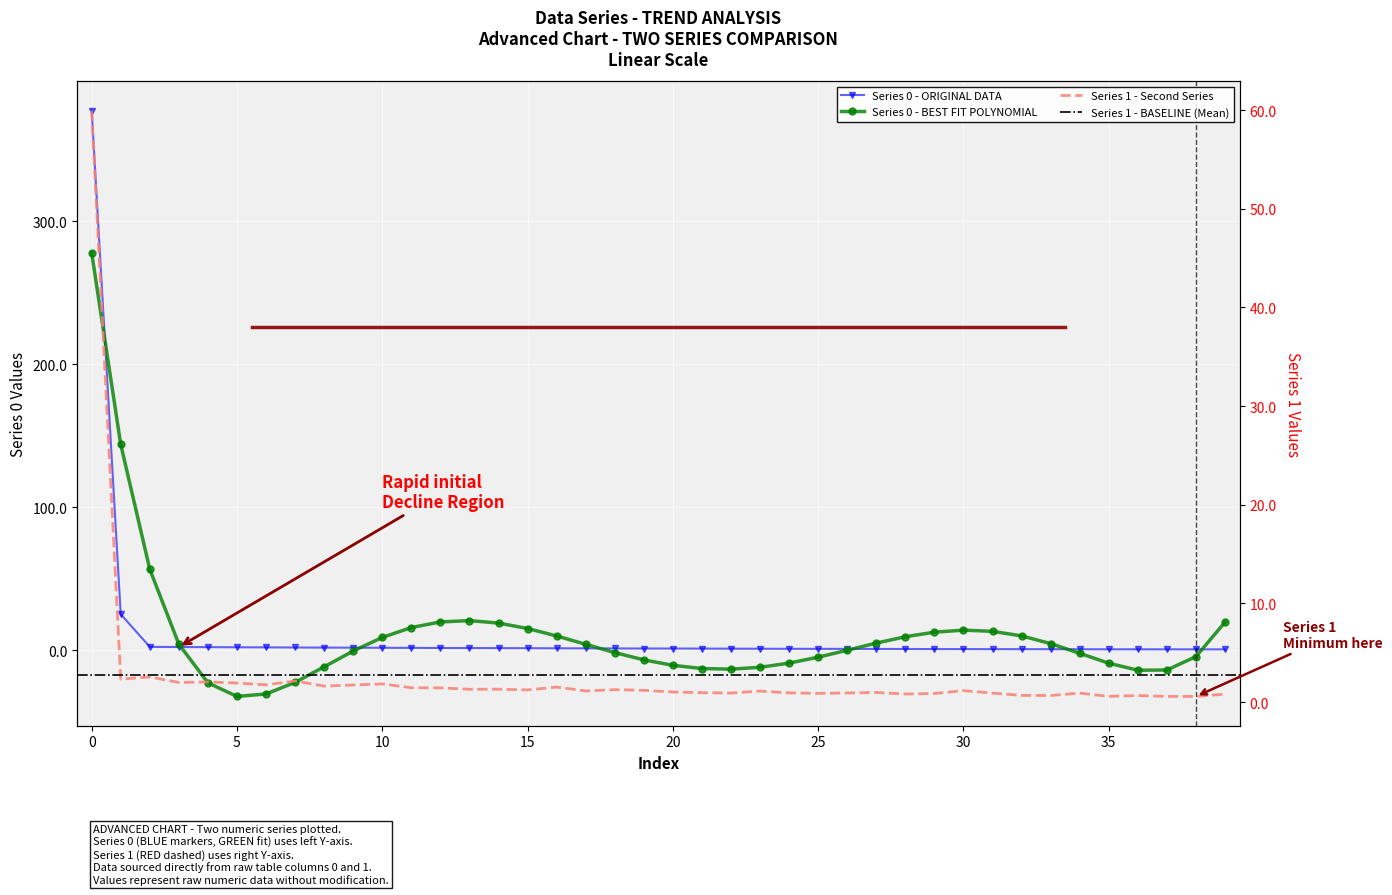

True or false: 1 has more than 1 points higher than both neighbors.

True